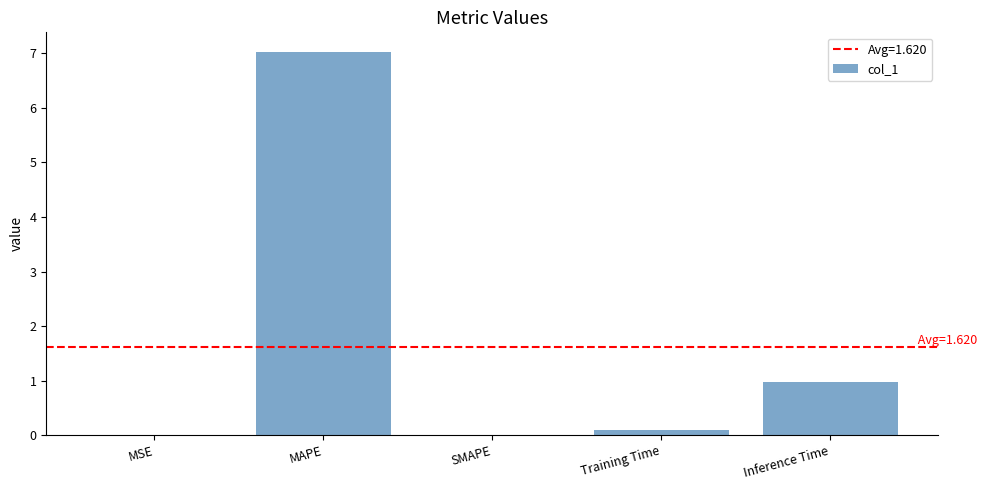

What is the sum of all values?

8.1